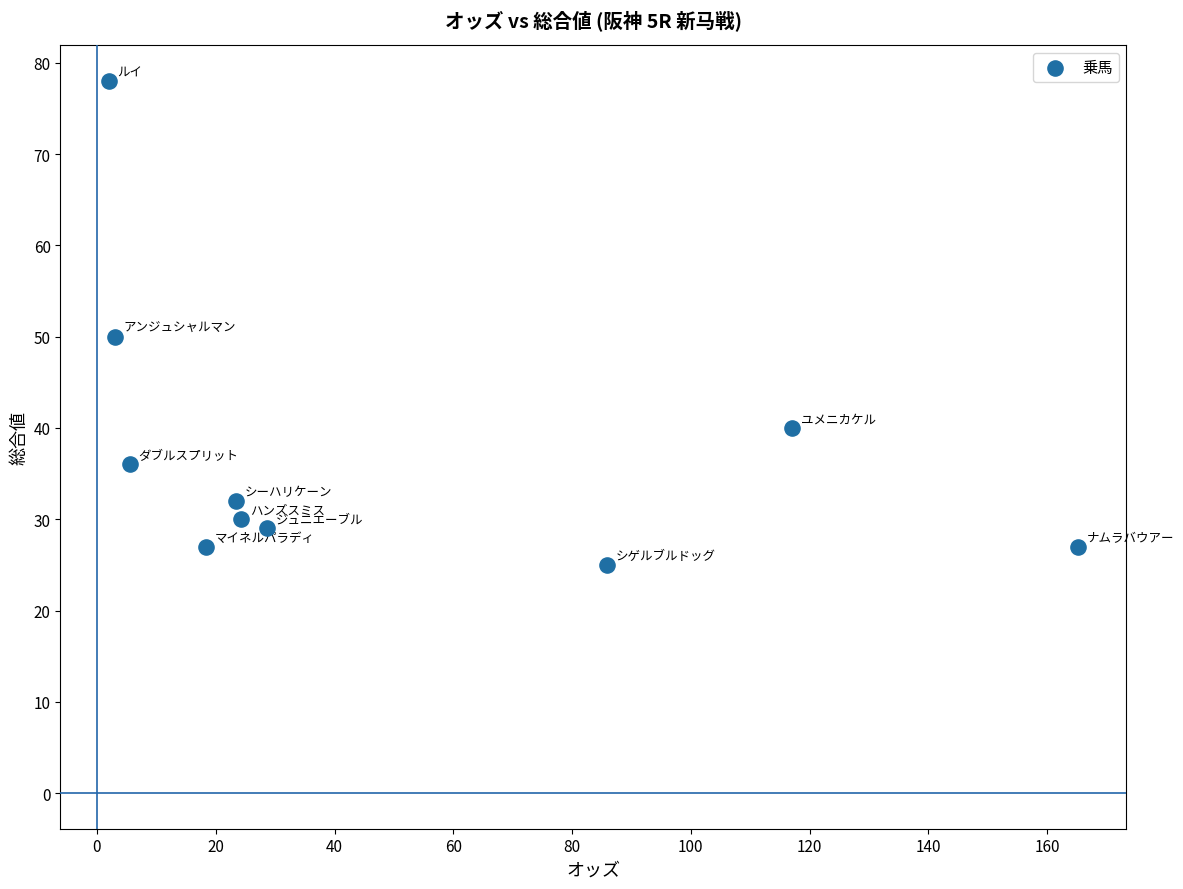

What Y value in the scatter plot is closest to 51?

50